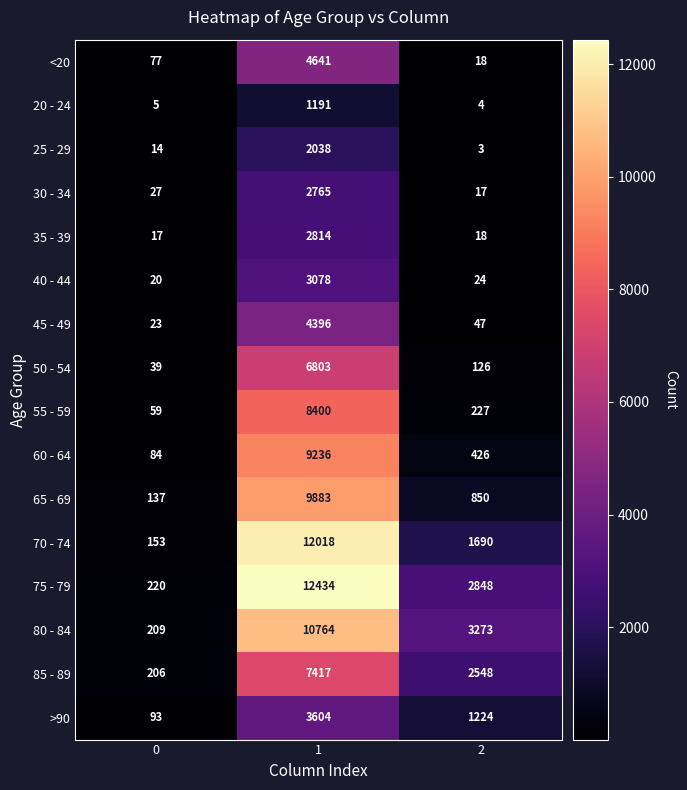

Rank the categories by 65 - 69 value from highest to lowest.

1, 2, 0